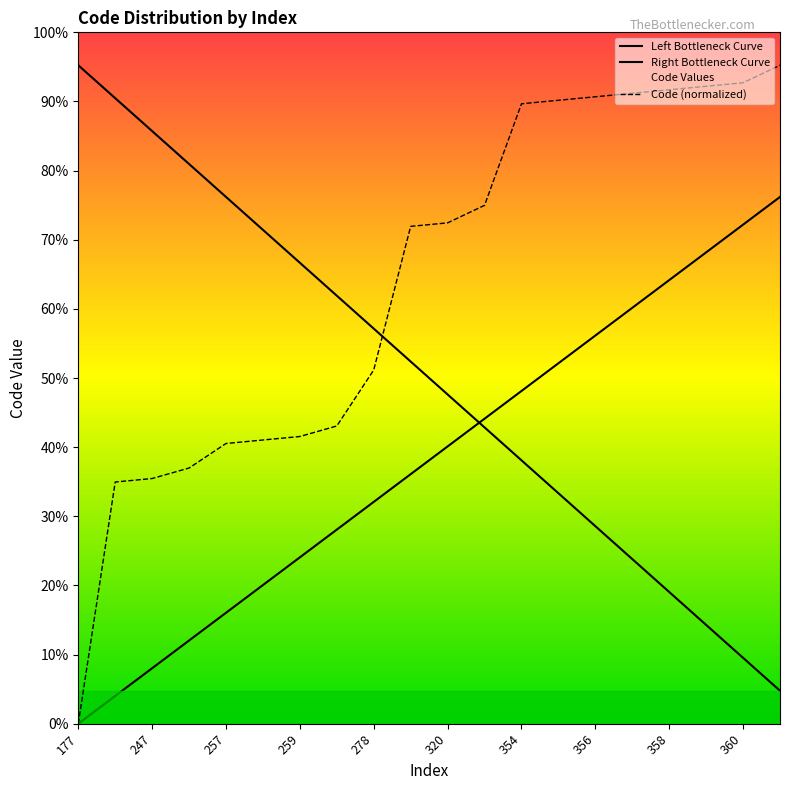

What is the change in value from 319 to 358?

+75.7